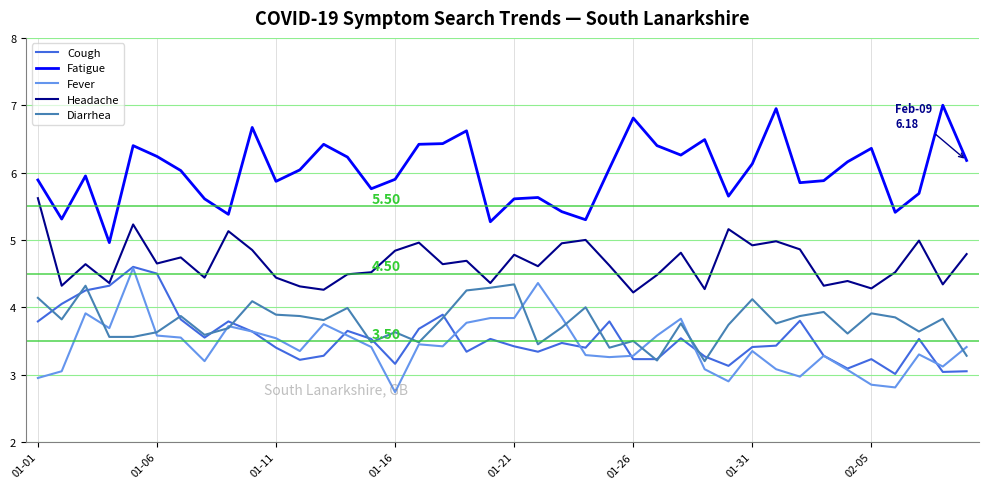

What is the minimum value for Diarrhea?

3.2